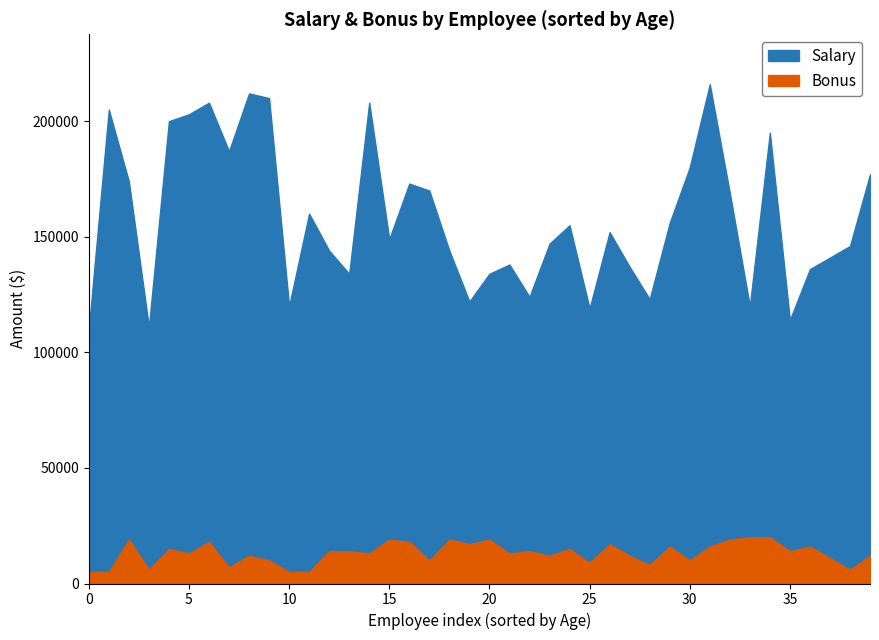

What is the average value of the Bonus series?

13075